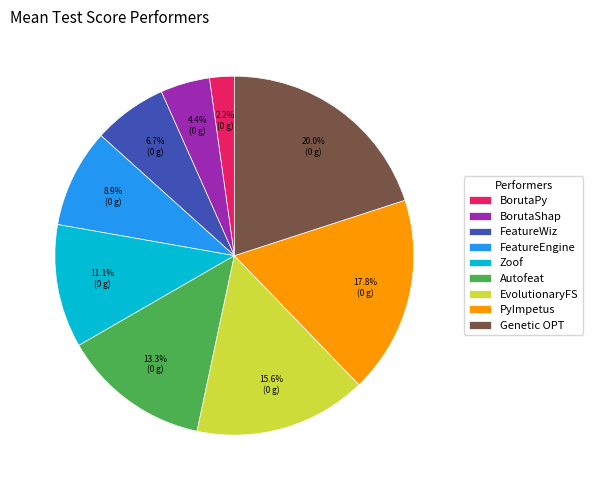

Does FeatureEngine account for over 50% of the chart?

No